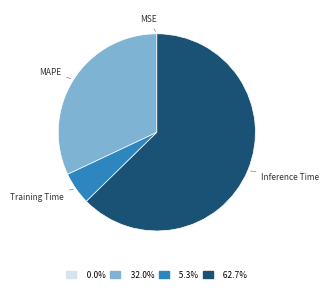

Does Training Time represent more than half of the total?

No